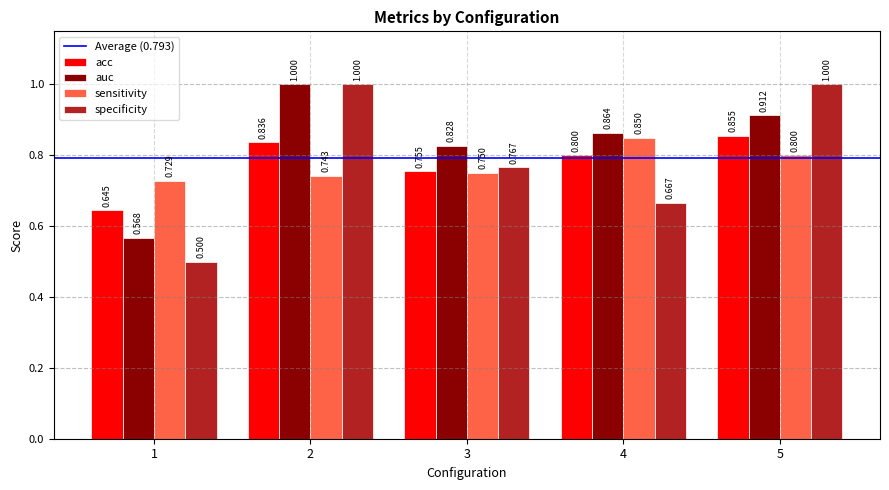

Is the value of specificity at 5 greater than the value of sensitivity at 3?

Yes